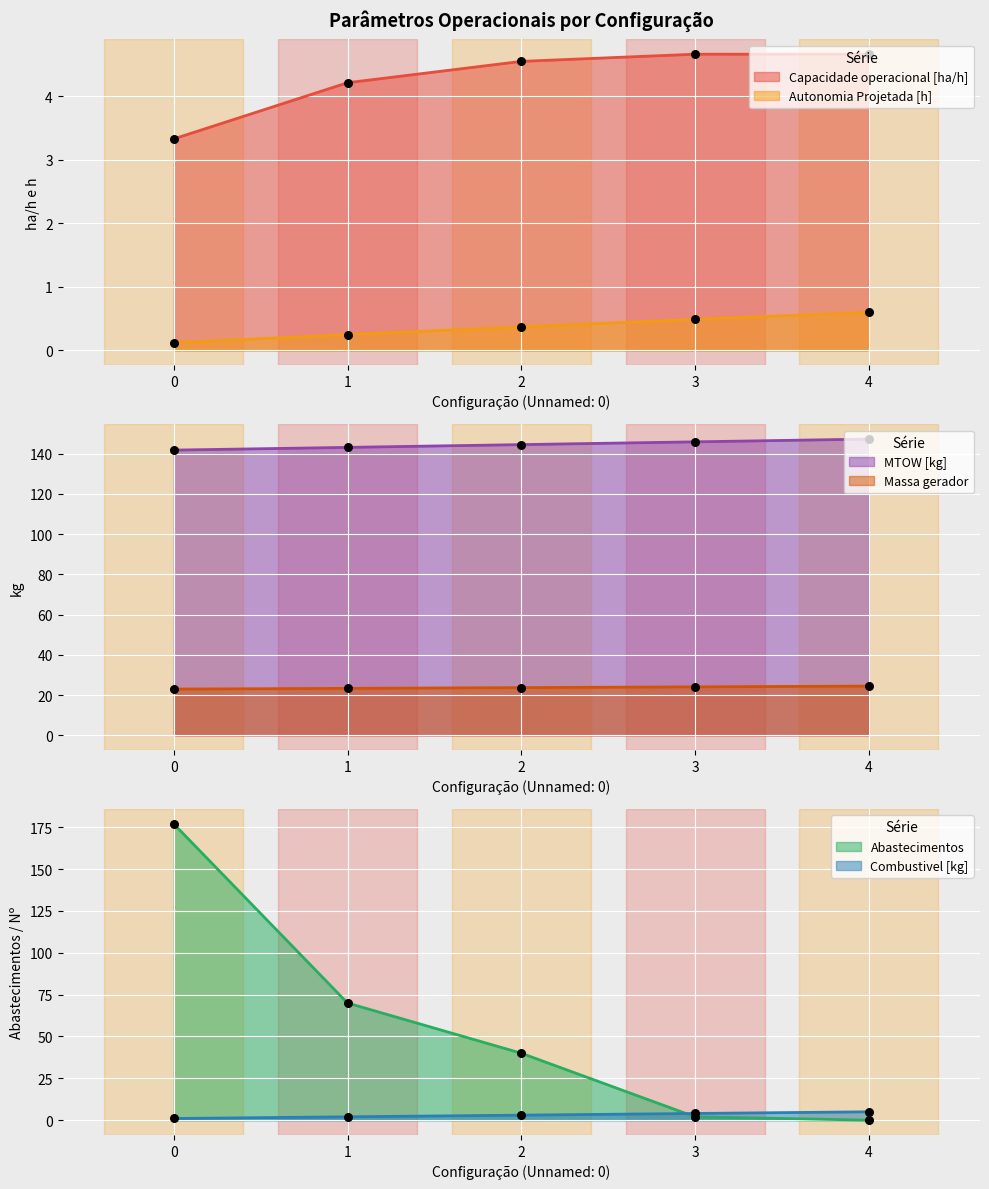

Which series has the widest spread of Y values?

Abastecimentos